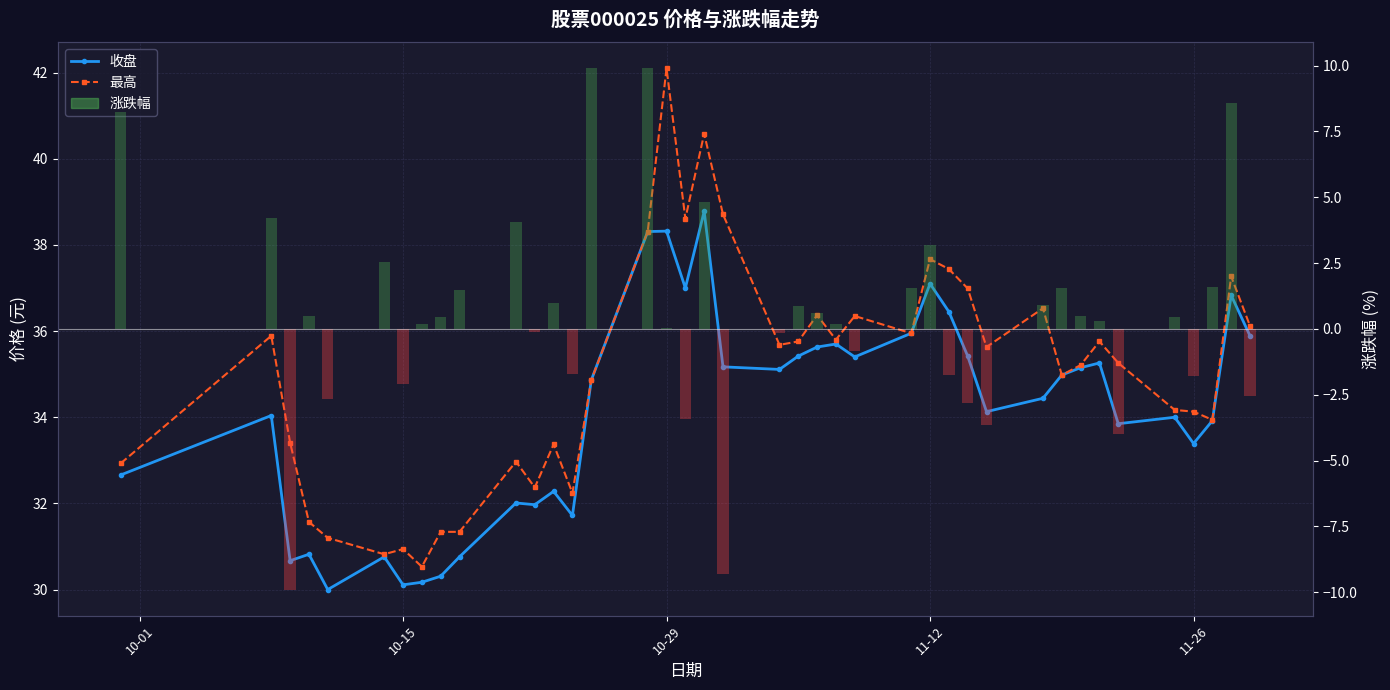

How many series are shown in this chart?

3